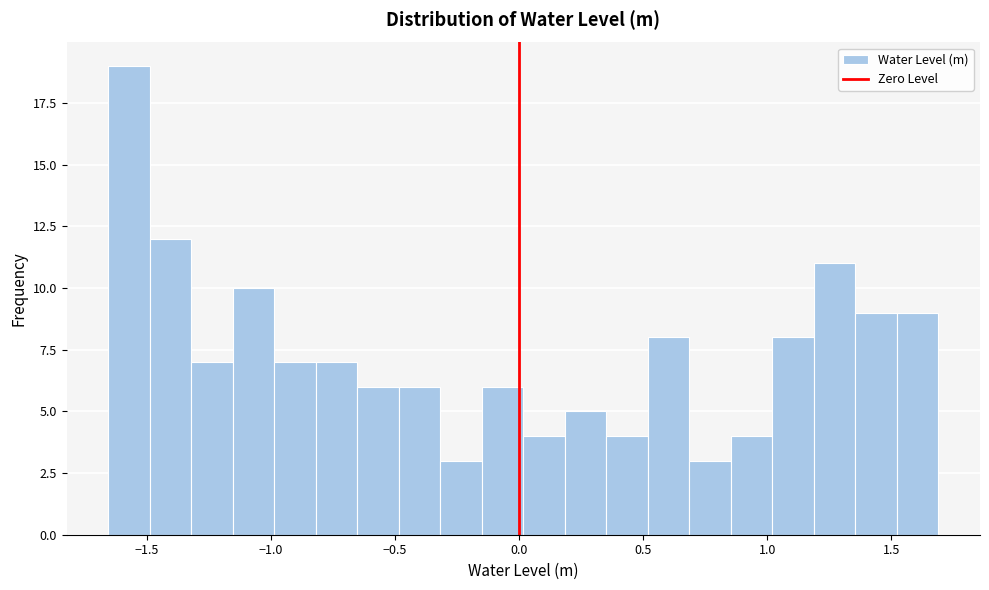

Around what value on the x-axis is the tallest bar? Give the approximate position of its centre, as read against the axis.

-1.55